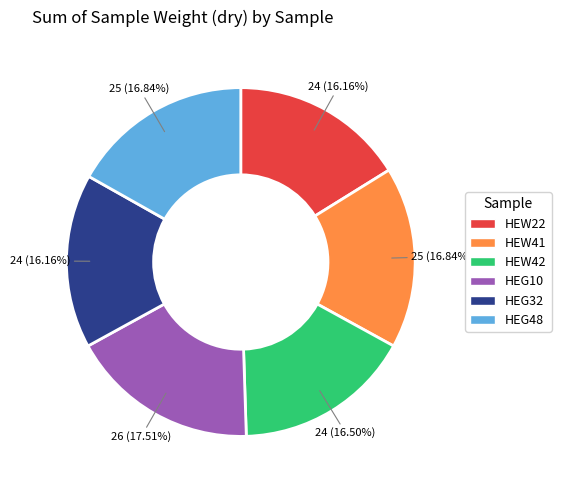

Does HEG10 represent more than half of the total?

No